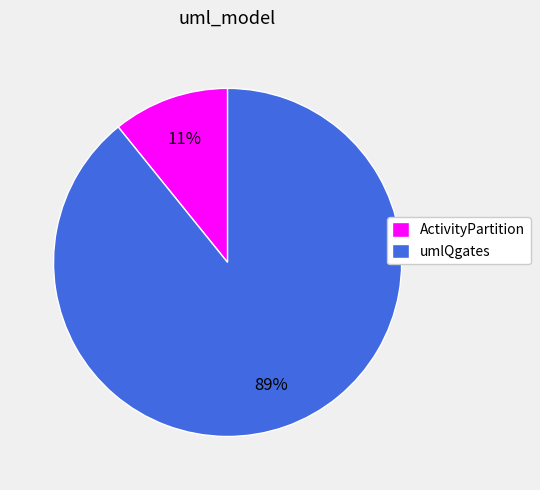

Rank the categories by value from highest to lowest.

umlQgates, ActivityPartition